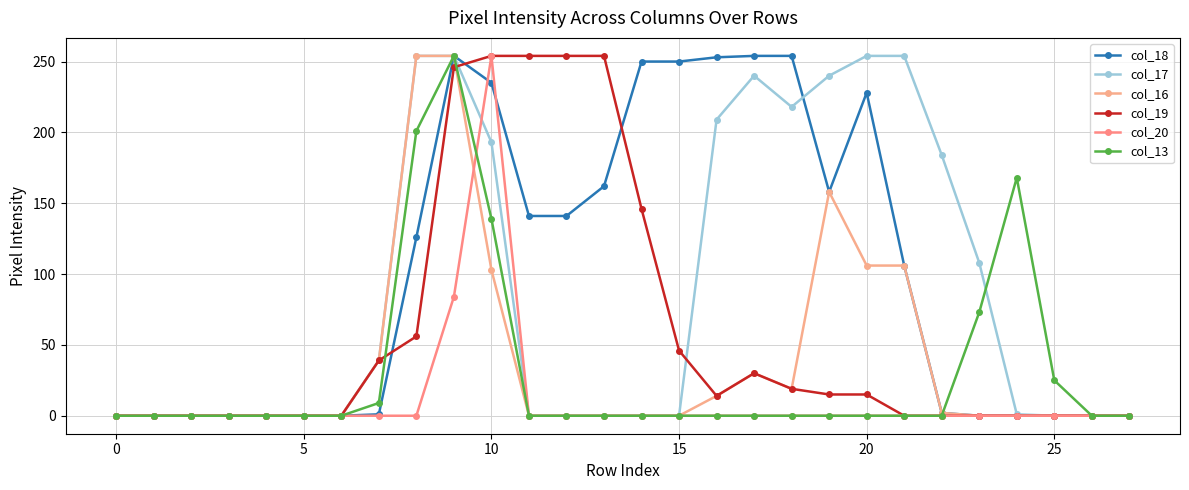

What is the sum of all col_17 values?

2448